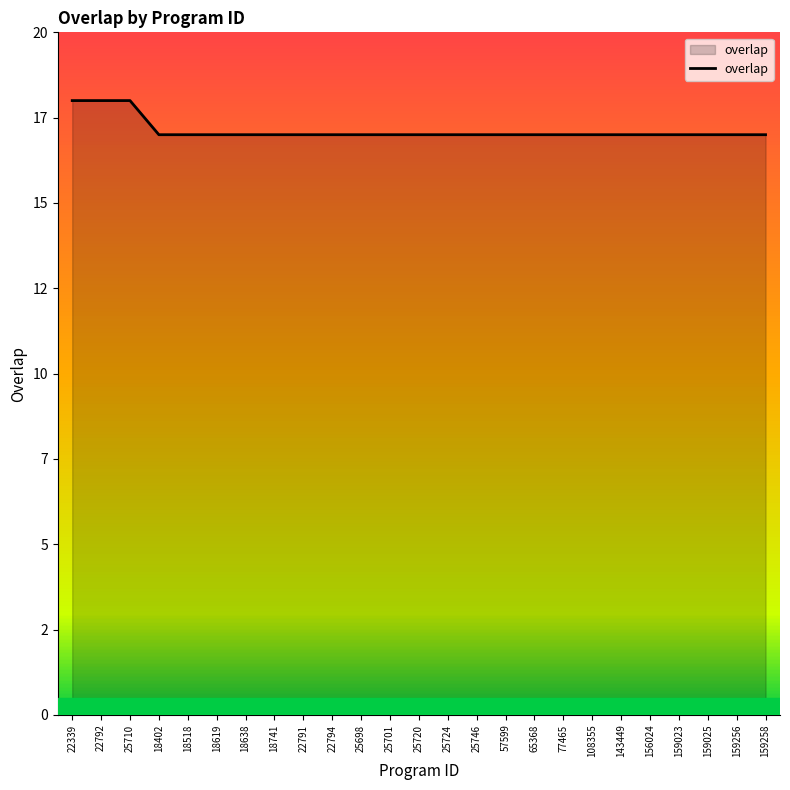

The value at 65368 is 28. True or false?

False